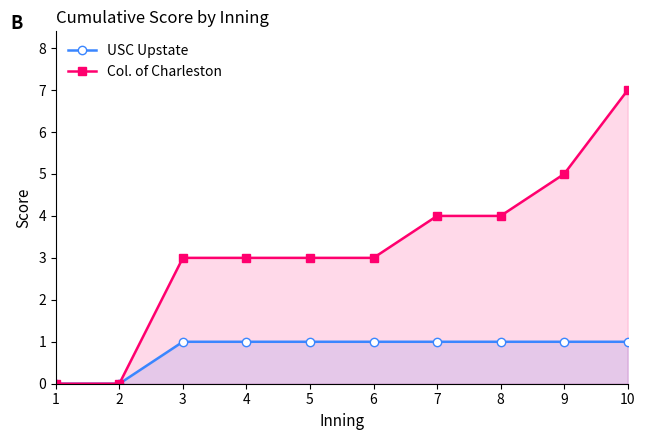

At which label does Col. of Charleston first exceed 3?

7